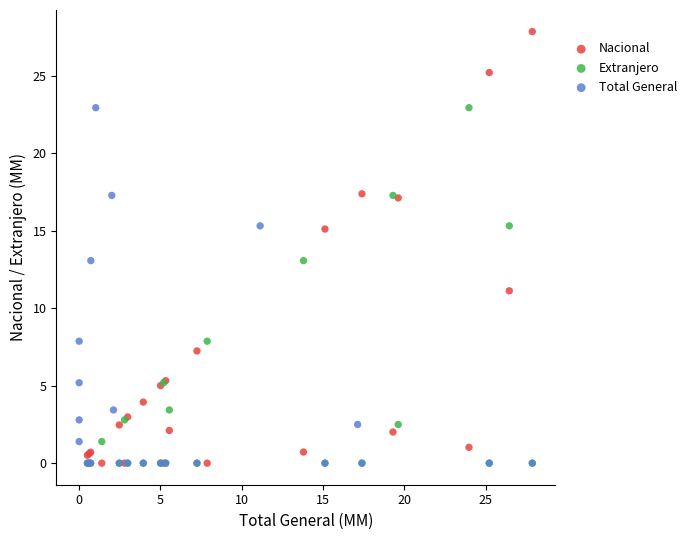

Which series has the widest spread of Y values?

Nacional